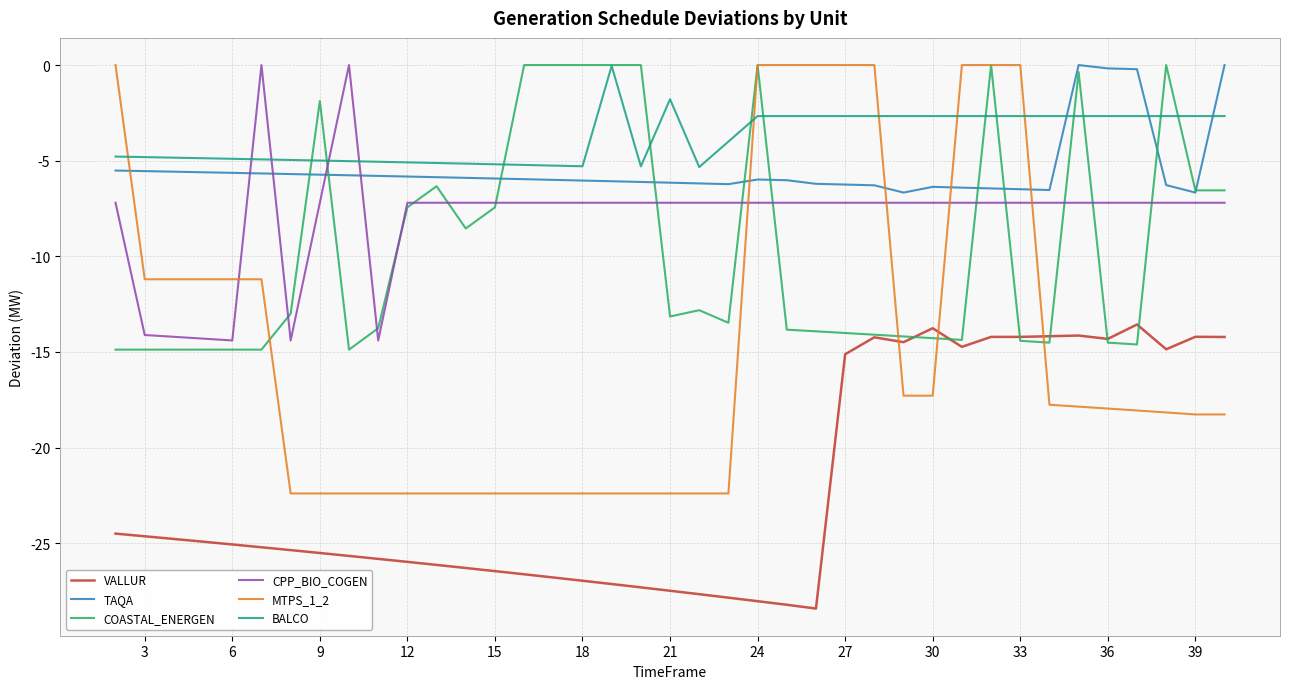

True or false: MTPS_1_2 and TAQA cross at least once.

True